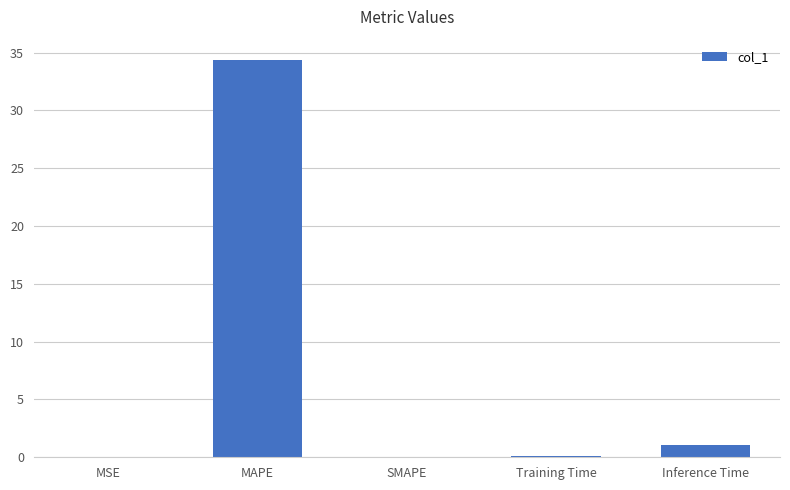

What is the sum of all values?

35.5